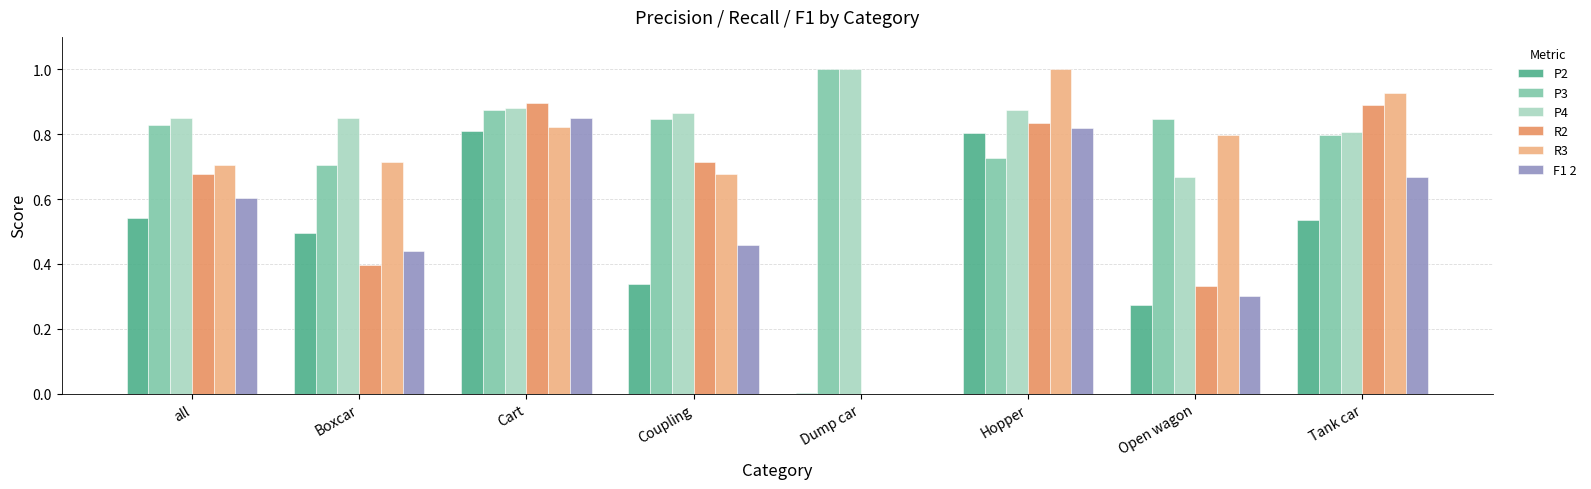

How many R2 values are between 0 and 1?

8